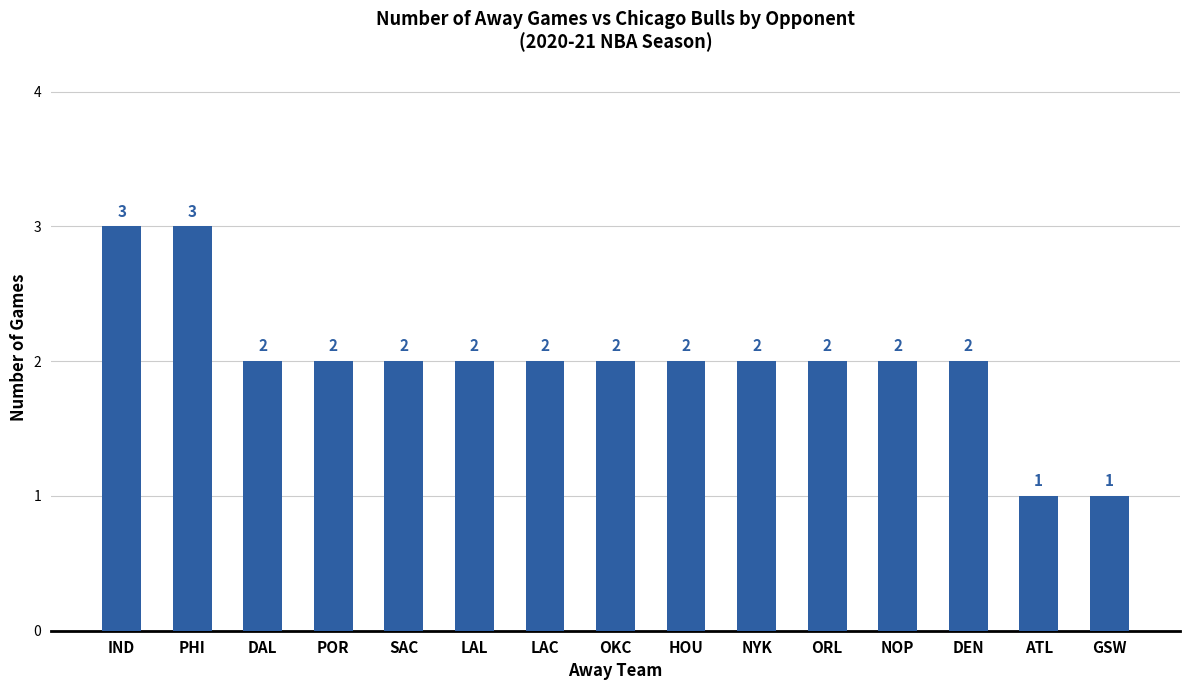

What is the value of the 5th bar from the left?

2